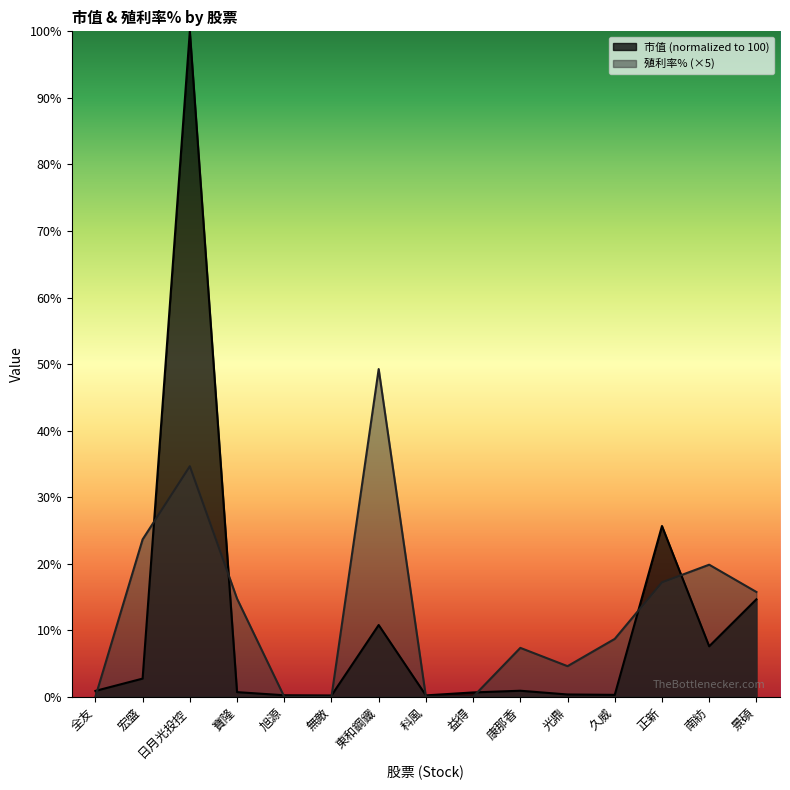

Which category has the highest value in the 殖利率% series?

東和鋼鐵